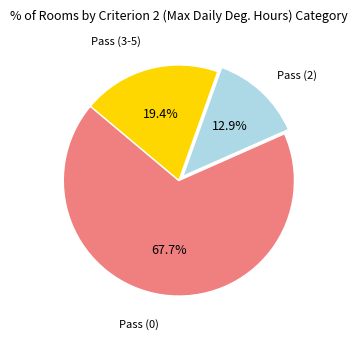

True or false: Pass (0) accounts for 68% of the total.

True